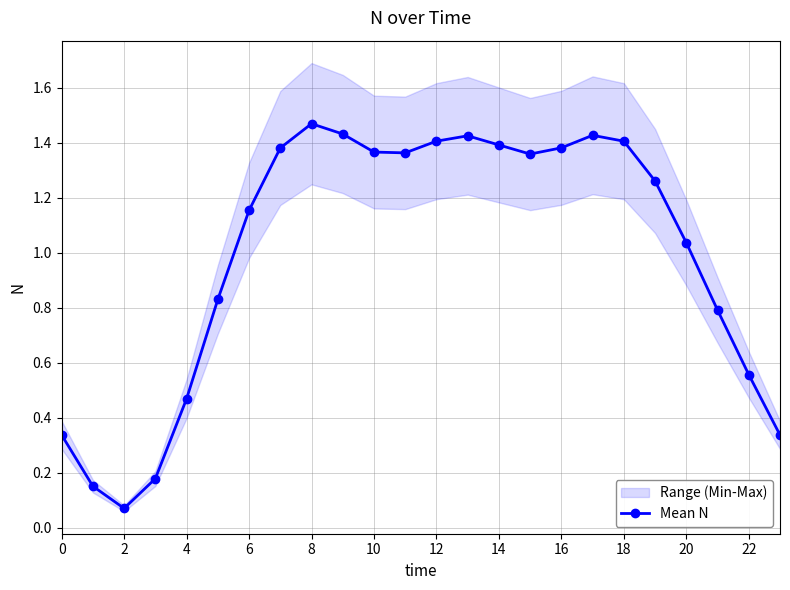

Where is the first local maximum for Mean N?

8